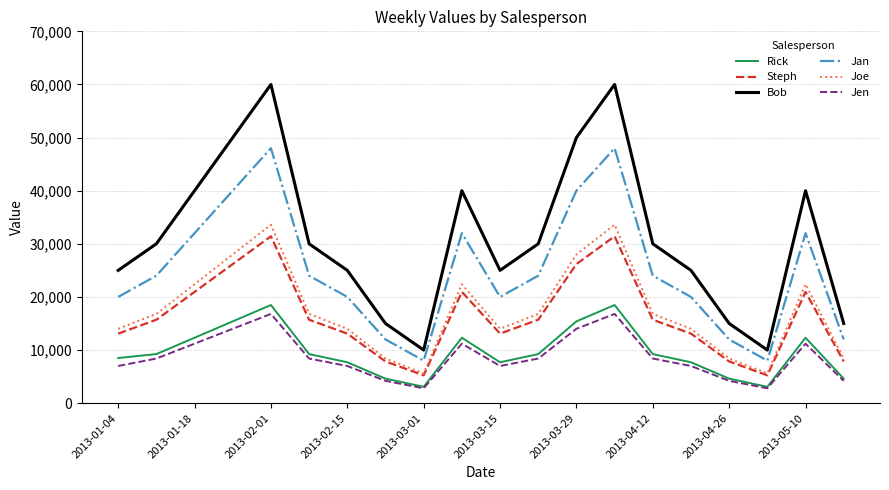

True or false: Rick and Jan intersect in this chart.

False